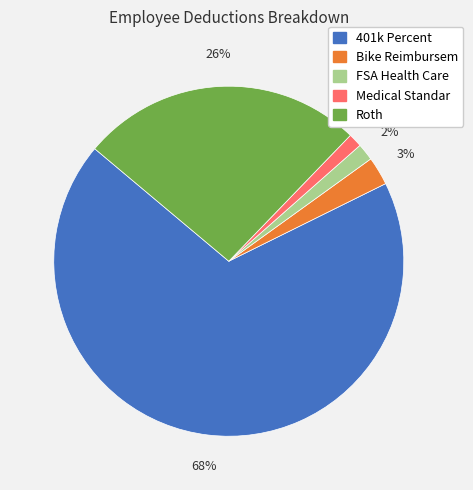

To the nearest percent, what is the average slice percentage?

20%